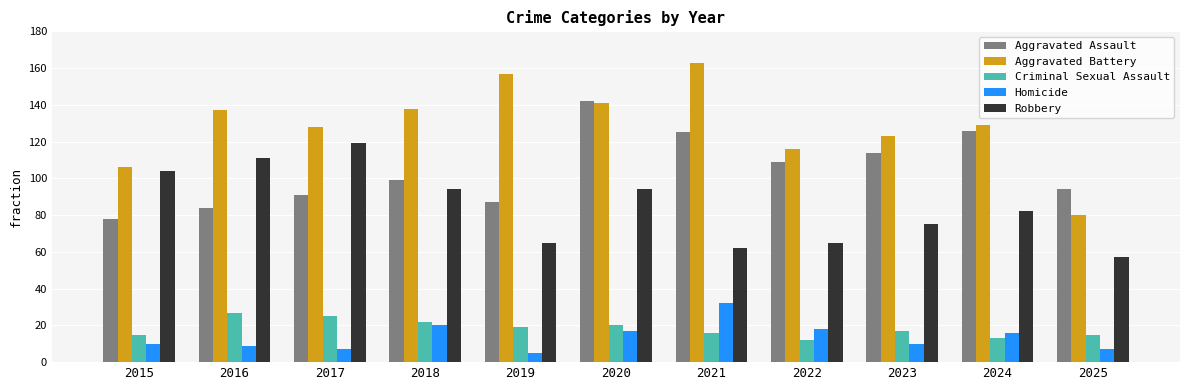

How many bars are there in each group?

5